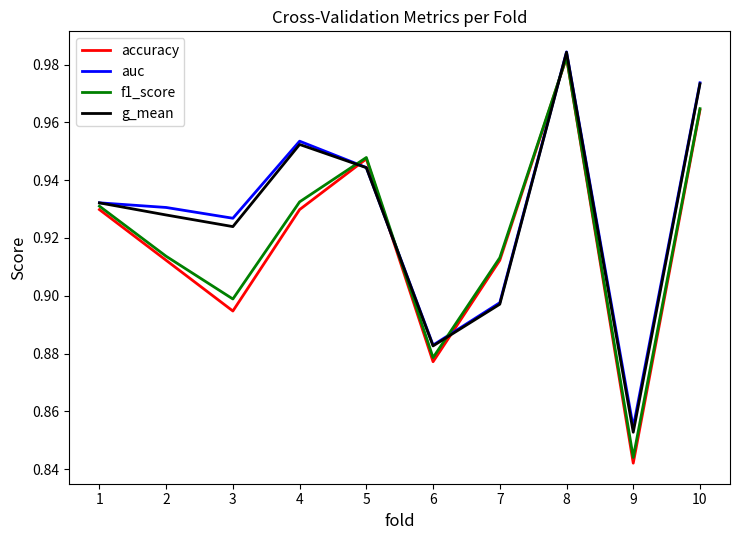

What are all the series names shown in the legend?

accuracy, auc, f1_score, g_mean